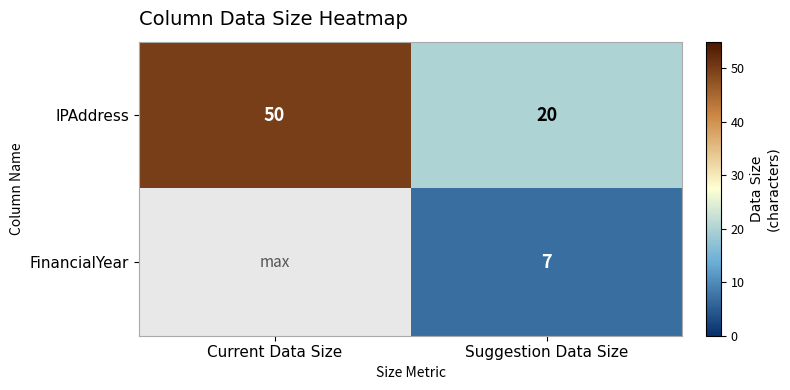

Rank the categories by IPAddress value from lowest to highest.

Suggestion Data Size, Current Data Size